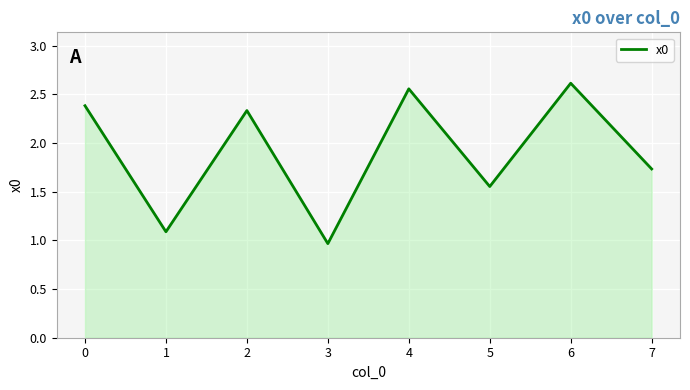

Which label corresponds to the smallest value in the chart?

3